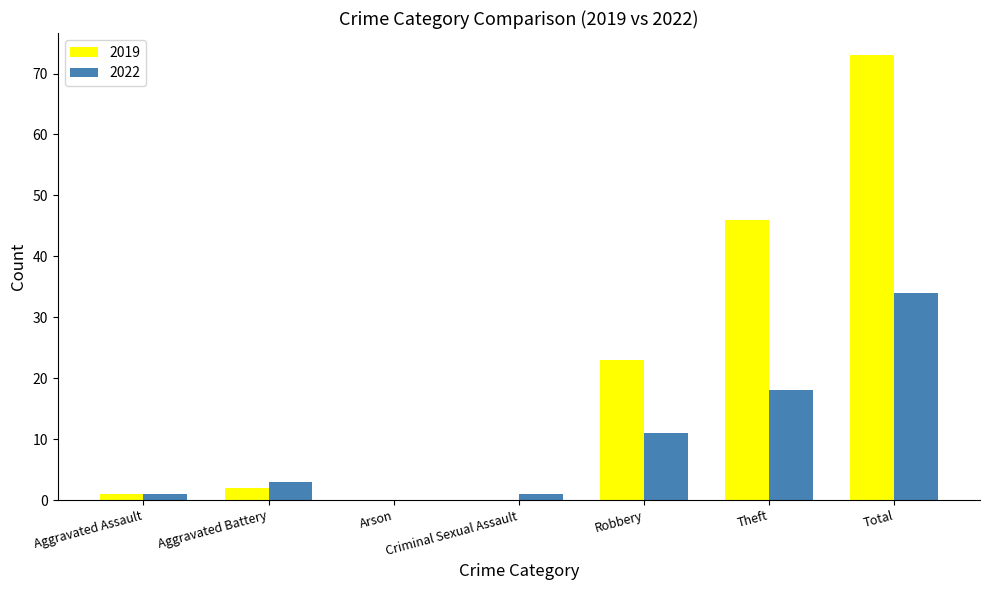

How many values in 2022 are above zero?

6